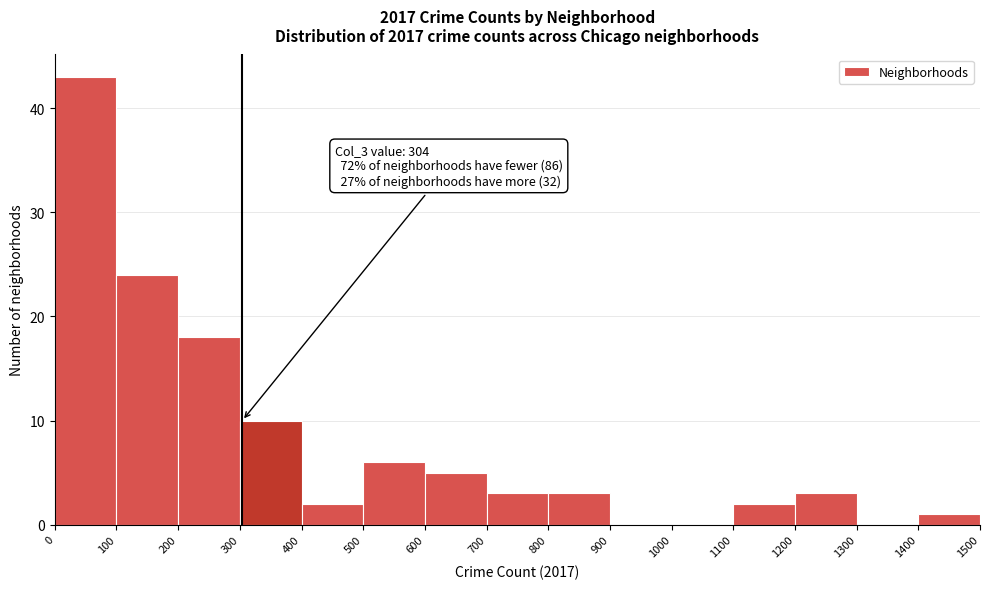

Which range on the x-axis has the tallest bar?

0 to 100